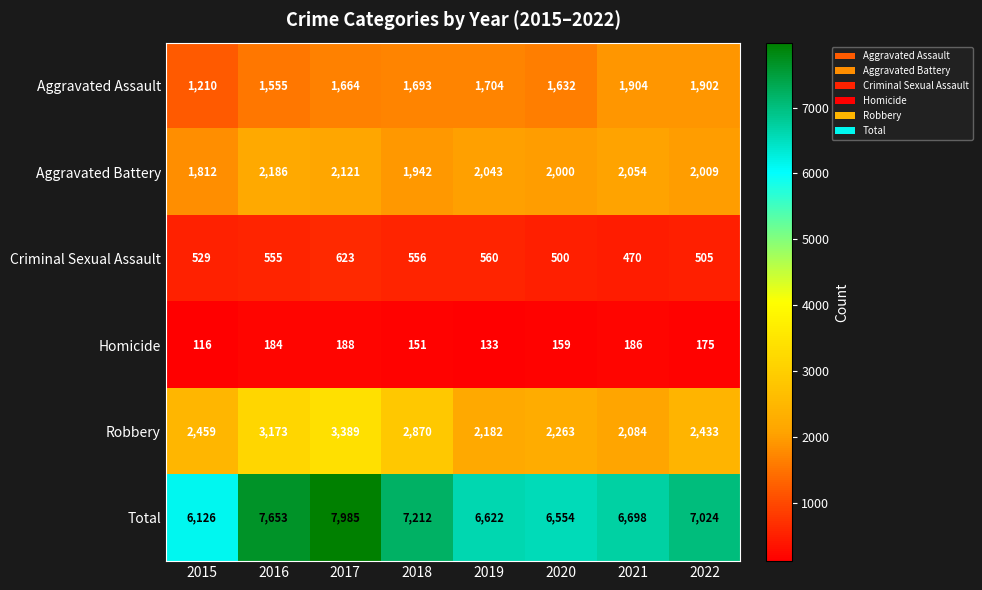

The value of Aggravated Battery at 2017 is 2121. True or false?

True